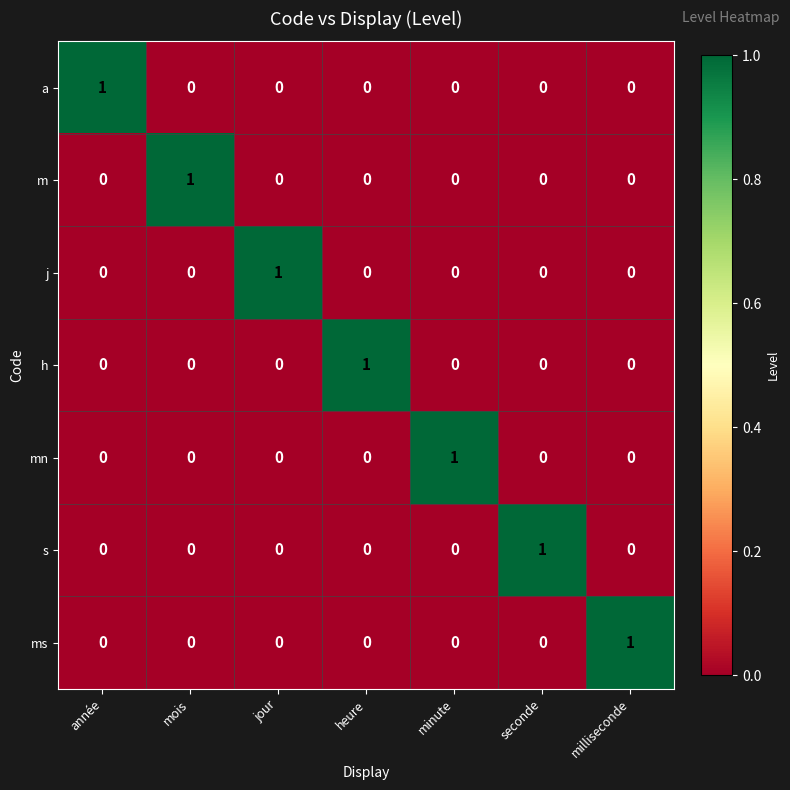

The value of a at année is 1. True or false?

True